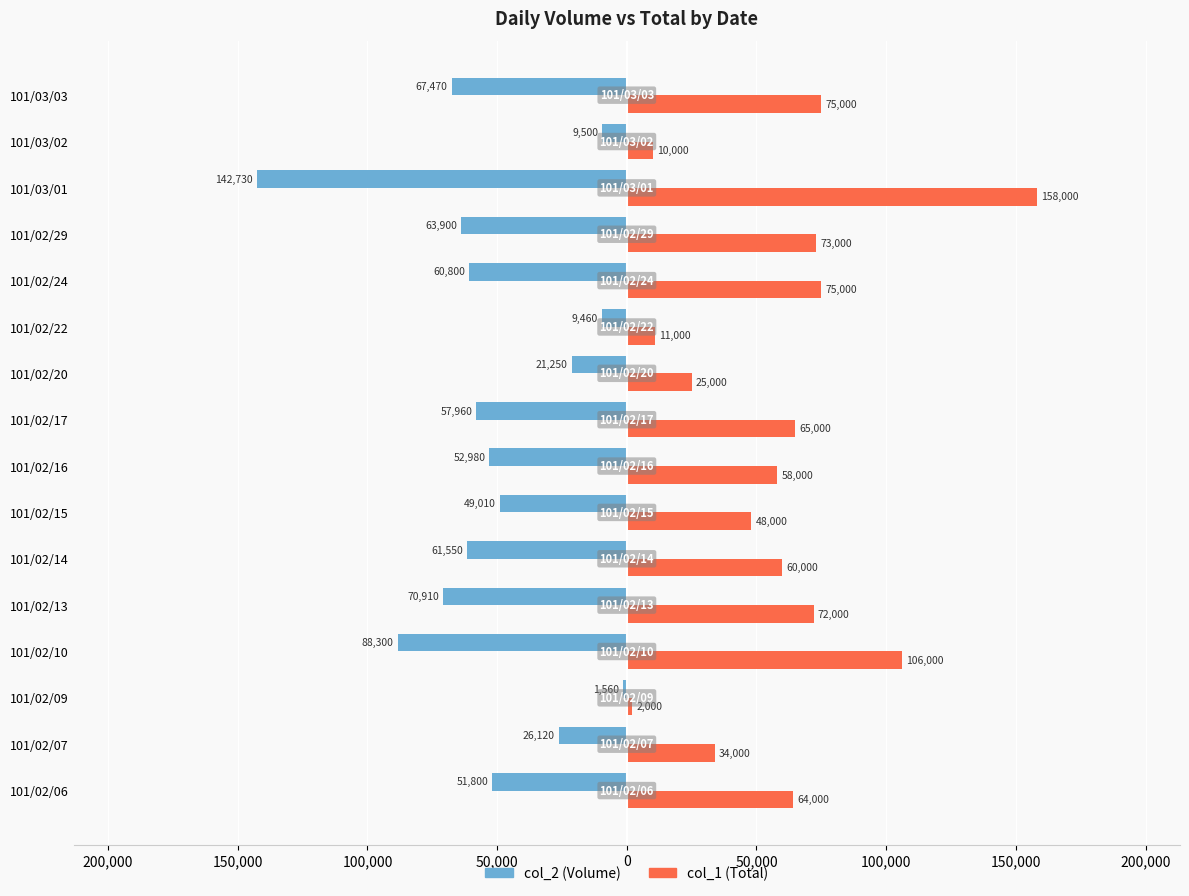

What are all the series names shown in the legend?

col_2 (Volume), col_1 (Total)